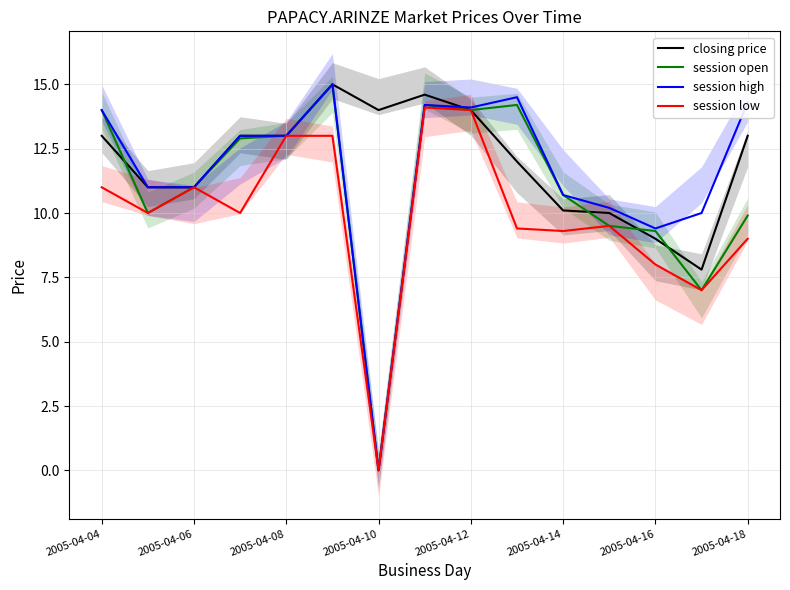

The value of closing price at 11 is 4.0. True or false?

False